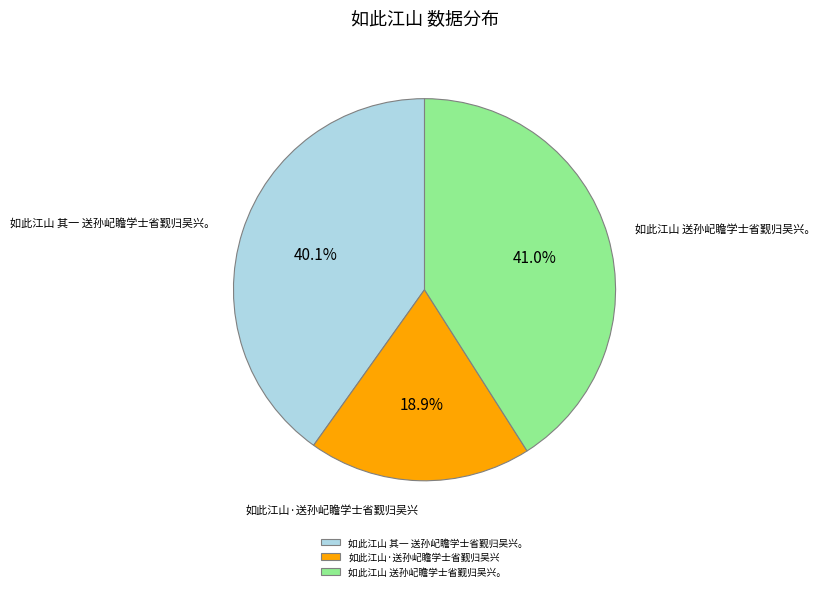

Which slice is the smallest?

如此江山·送孙屺瞻学士省觐归吴兴